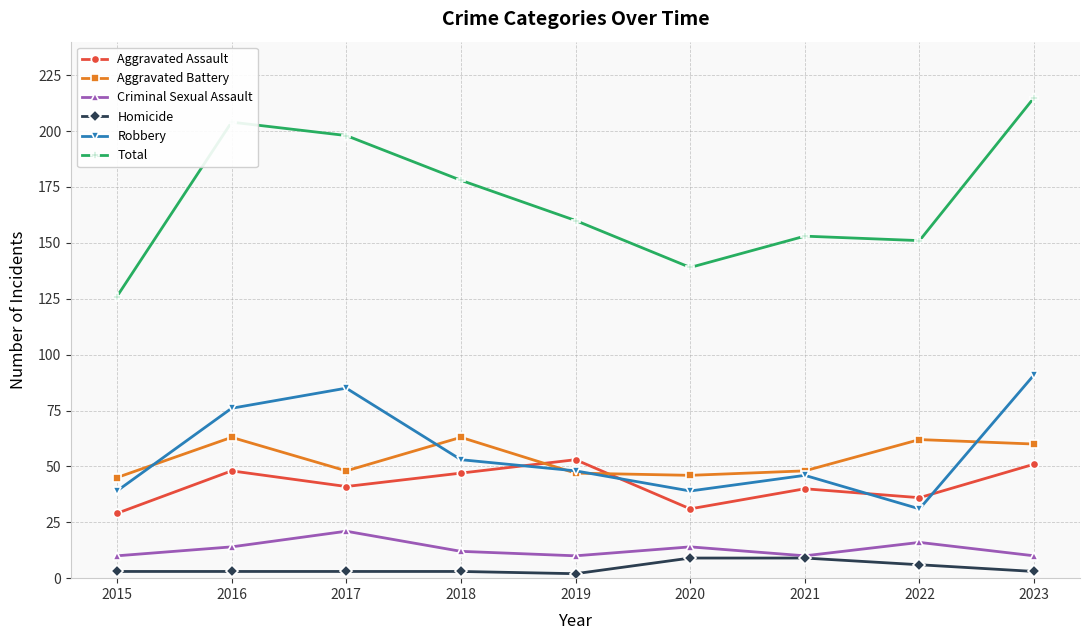

What is the minimum value for Aggravated Battery?

45